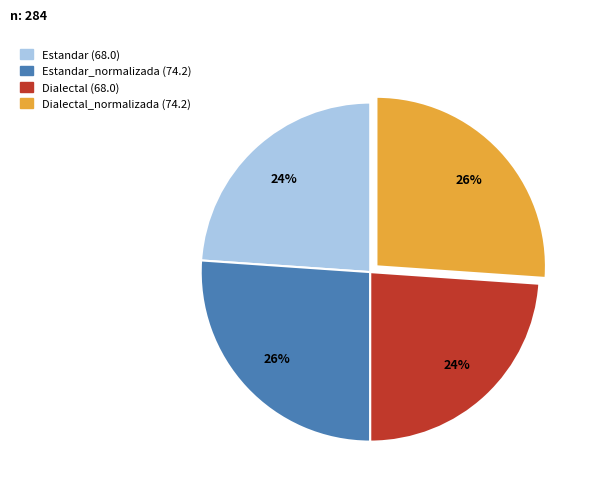

How many segments does this pie chart have?

4